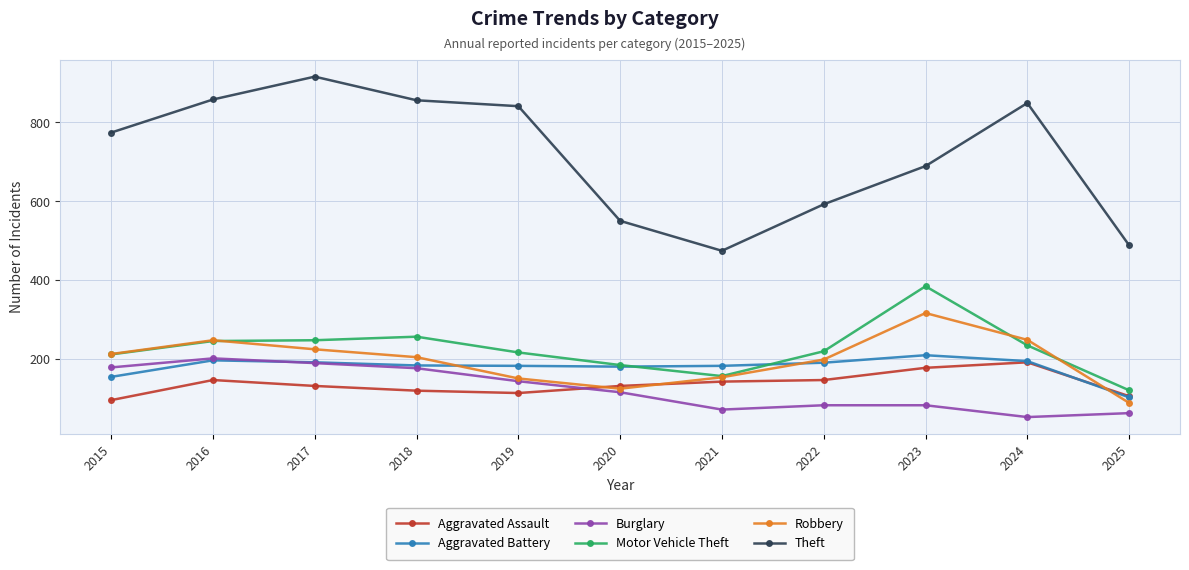

What is the difference between the Motor Vehicle Theft values at 2018 and 2015?

45